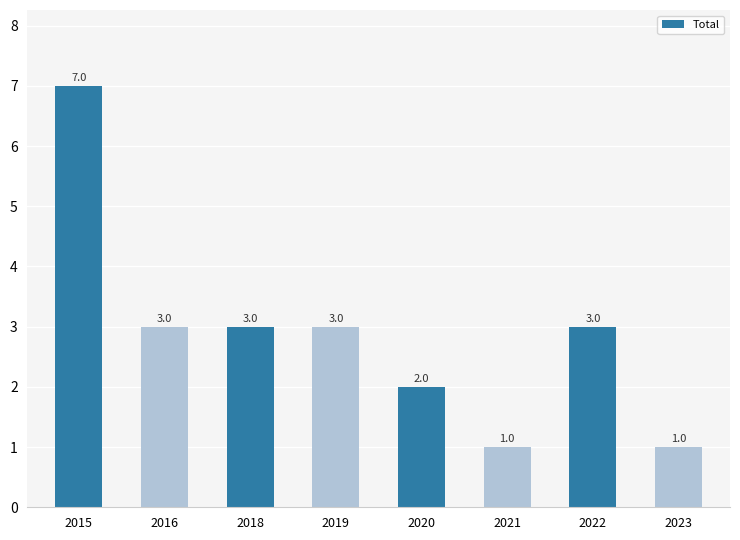

Approximately how many times larger is the value at 2020 compared to 2019?

0.7